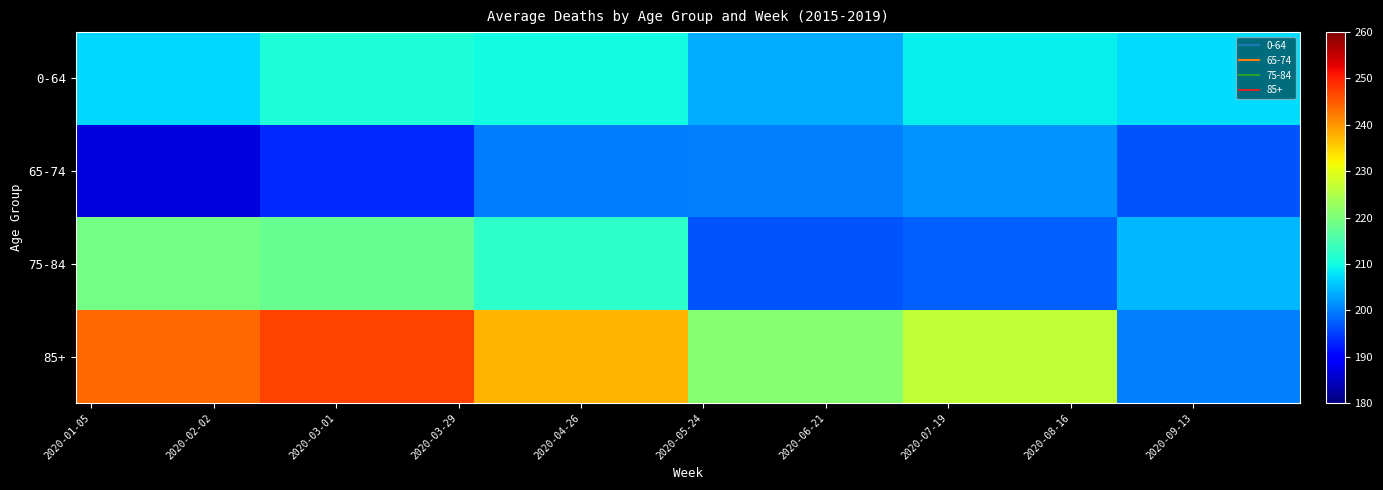

Reading left to right, list all the values displayed in this chart.

0-64: 207.0	207.0	207.0	207.0	207.0	207.0	211.2	211.2	211.2	211.2	211.2	211.2	211.2	209.7	209.7	209.7	209.7	209.7	209.7	209.7	203.5	203.5	203.5	203.5	203.5	203.5	203.5	208.9	208.9	208.9	208.9	208.9	208.9	208.9	207.5	207.5	207.5	207.5	207.5	207.5
65-74: 186.6	186.6	186.6	186.6	186.6	186.6	193.3	193.3	193.3	193.3	193.3	193.3	193.3	199.7	199.7	199.7	199.7	199.7	199.7	199.7	200.1	200.1	200.1	200.1	200.1	200.1	200.1	201.9	201.9	201.9	201.9	201.9	201.9	201.9	196.6	196.6	196.6	196.6	196.6	196.6
75-84: 219.1	219.1	219.1	219.1	219.1	219.1	218.0	218.0	218.0	218.0	218.0	218.0	218.0	212.4	212.4	212.4	212.4	212.4	212.4	212.4	196.9	196.9	196.9	196.9	196.9	196.9	196.9	197.6	197.6	197.6	197.6	197.6	197.6	197.6	204.6	204.6	204.6	204.6	204.6	204.6
85+: 243.9	243.9	243.9	243.9	243.9	243.9	247.1	247.1	247.1	247.1	247.1	247.1	247.1	237.3	237.3	237.3	237.3	237.3	237.3	237.3	221.0	221.0	221.0	221.0	221.0	221.0	221.0	226.6	226.6	226.6	226.6	226.6	226.6	226.6	200.3	200.3	200.3	200.3	200.3	200.3